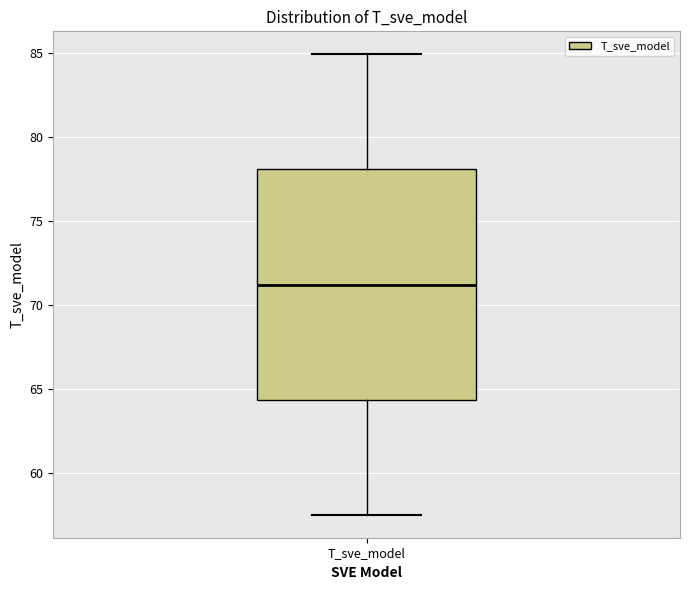

Transcribe this box plot: give where the median line is, the range the box spans, and where the two whiskers end, as read against the y-axis. The values are not printed on the chart, so give them approximately, as read against the axis.

median 71.0, box 64.5 to 78.0, whiskers 57.5 to 85.0